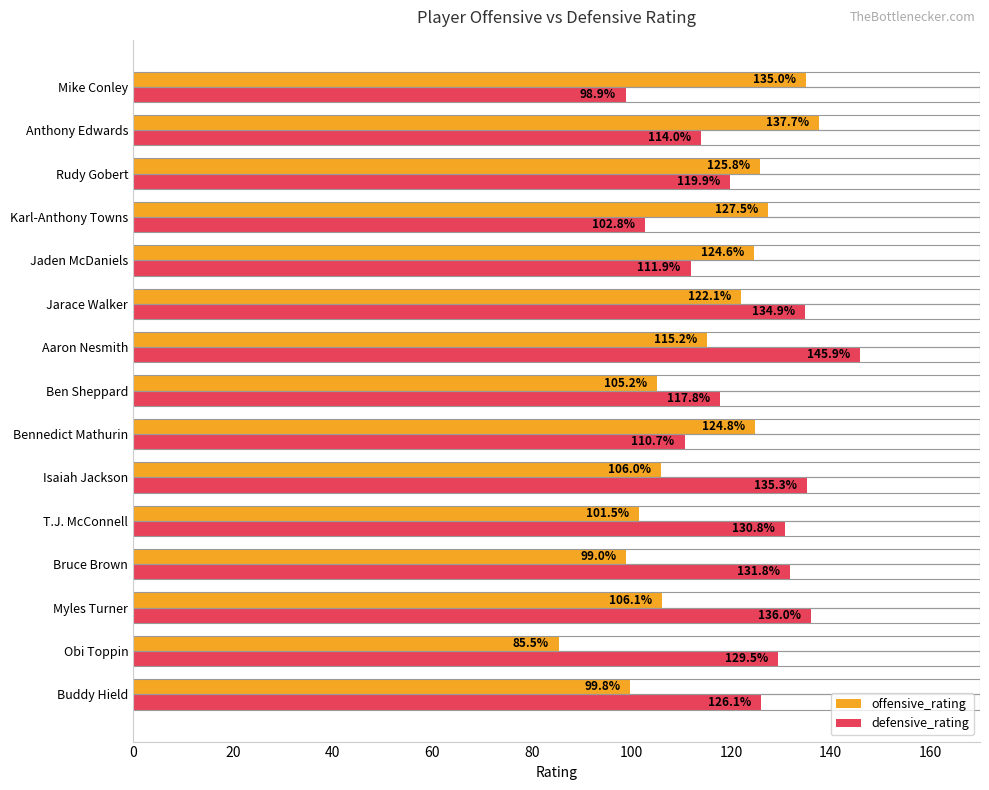

List the labels in order of defensive_rating value, largest first.

Aaron Nesmith, Myles Turner, Isaiah Jackson, Jarace Walker, Bruce Brown, T.J. McConnell, Obi Toppin, Buddy Hield, Rudy Gobert, Ben Sheppard, Anthony Edwards, Jaden McDaniels, Bennedict Mathurin, Karl-Anthony Towns, Mike Conley